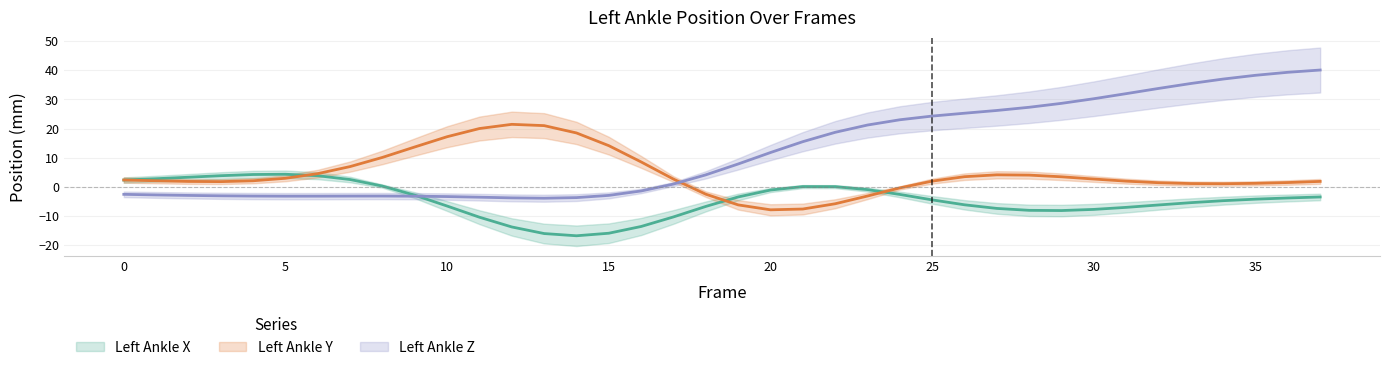

How many distinct data groups are displayed?

3